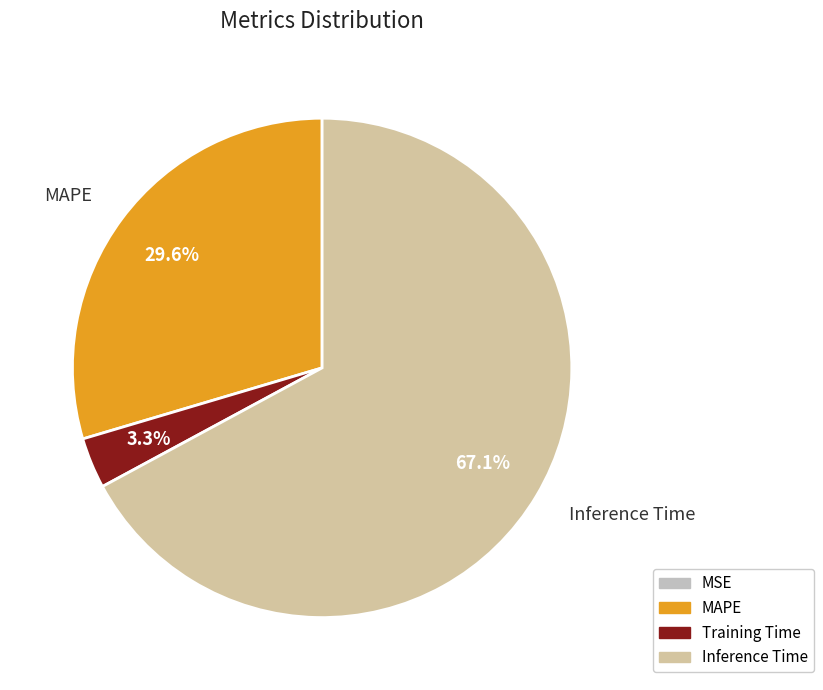

How many segments does this pie chart have?

4